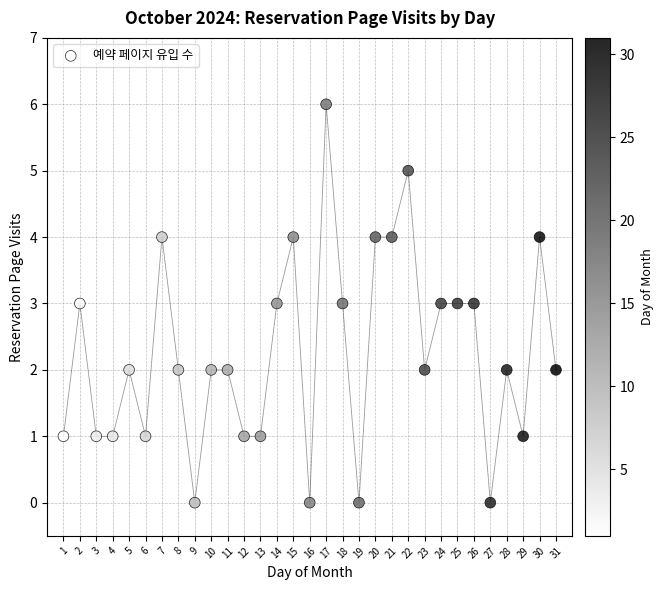

What is the range of Y values (max minus min)?

6